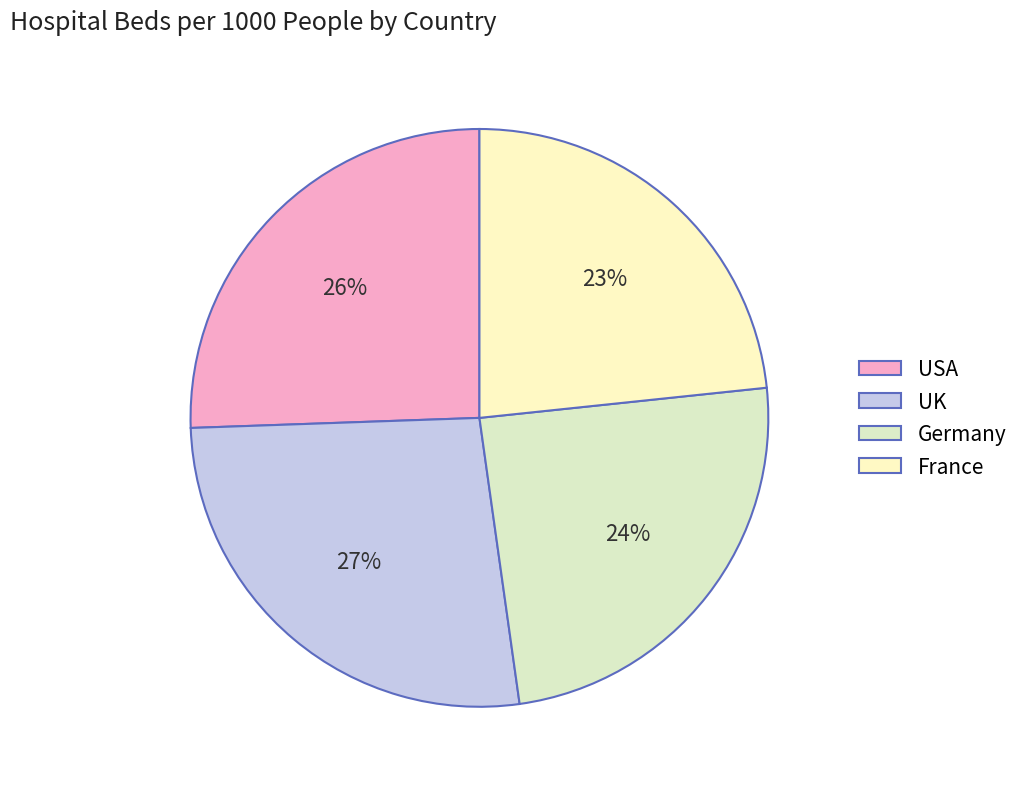

Rank the categories by value from lowest to highest.

France, Germany, USA, UK